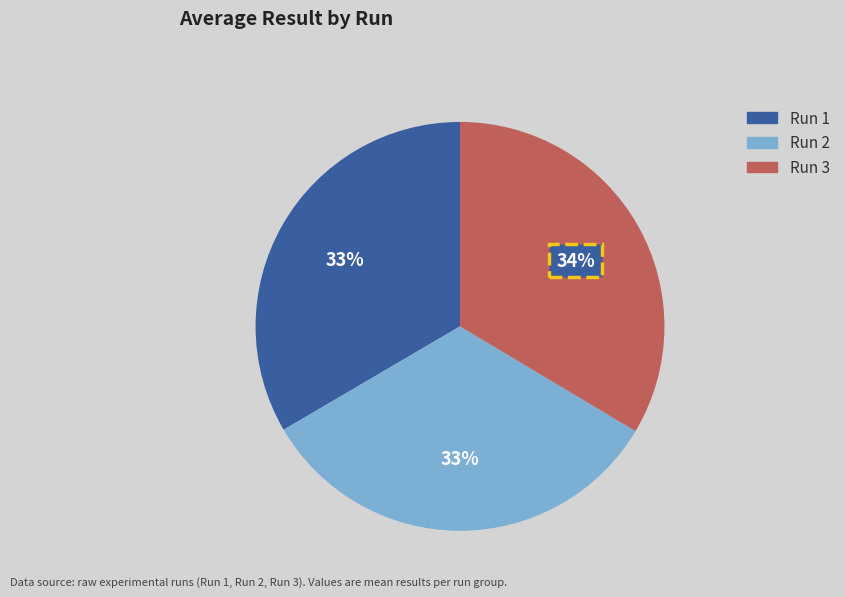

Combined, do Run 1 and Run 3 account for over 50%?

Yes